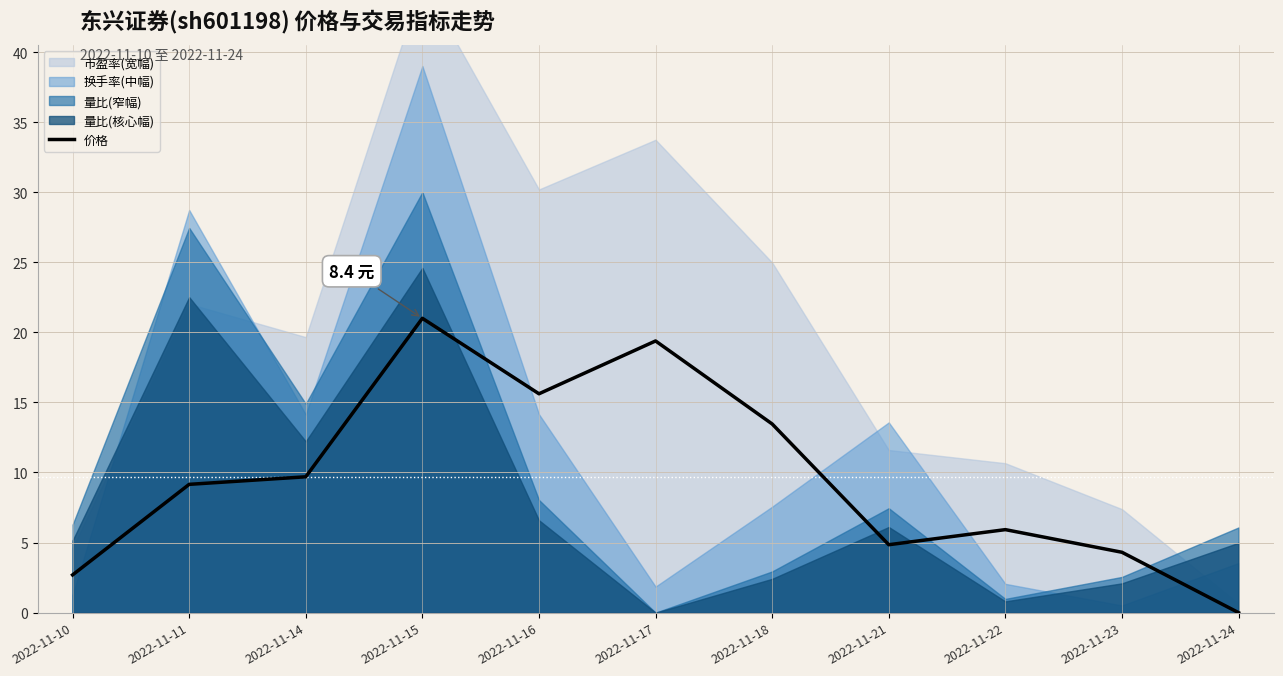

What is the difference between the second highest and second lowest values?

16.7